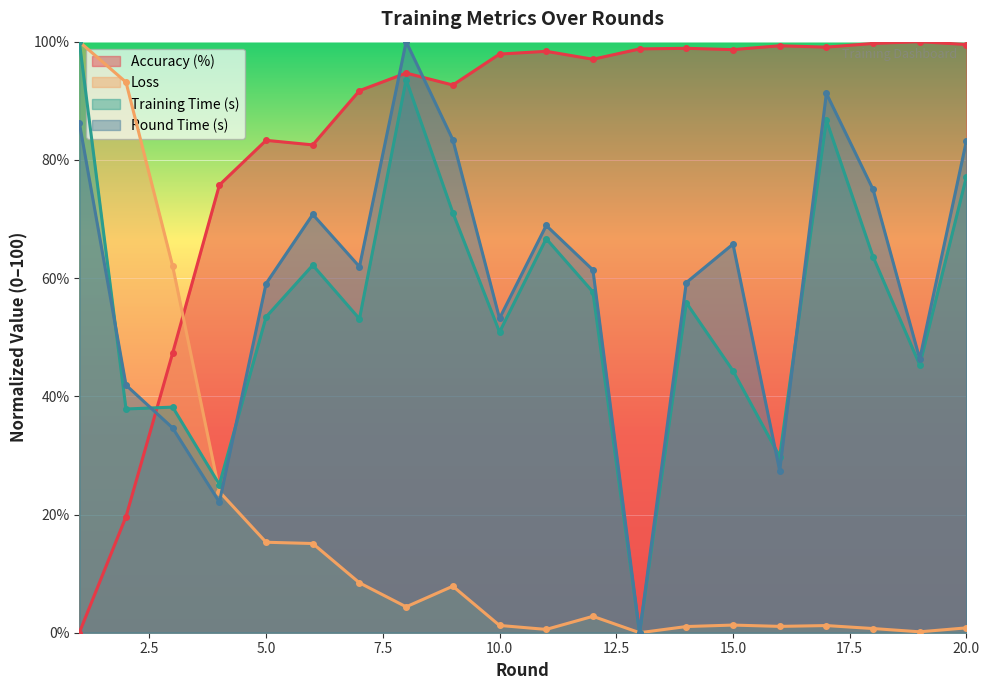

Rank the categories by accuracy value from lowest to highest.

1, 2, 3, 4, 6, 5, 7, 9, 8, 12, 10, 11, 15, 13, 14, 17, 16, 20, 18, 19